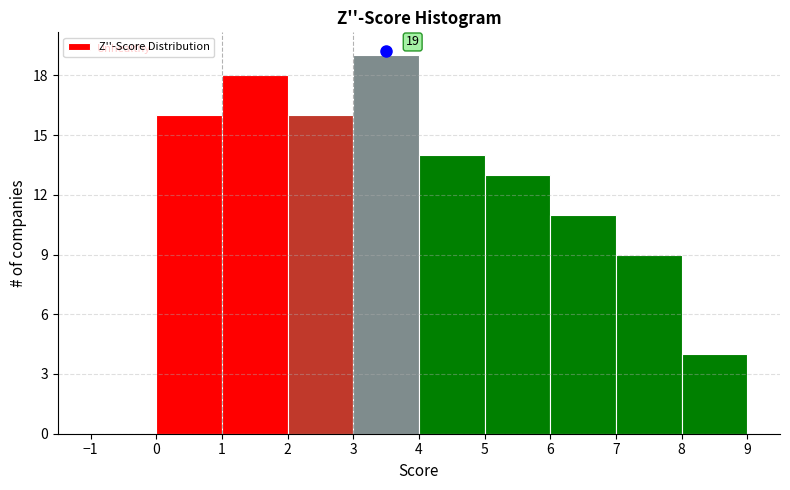

Over which range of the x-axis is the bar tallest?

3 to 4